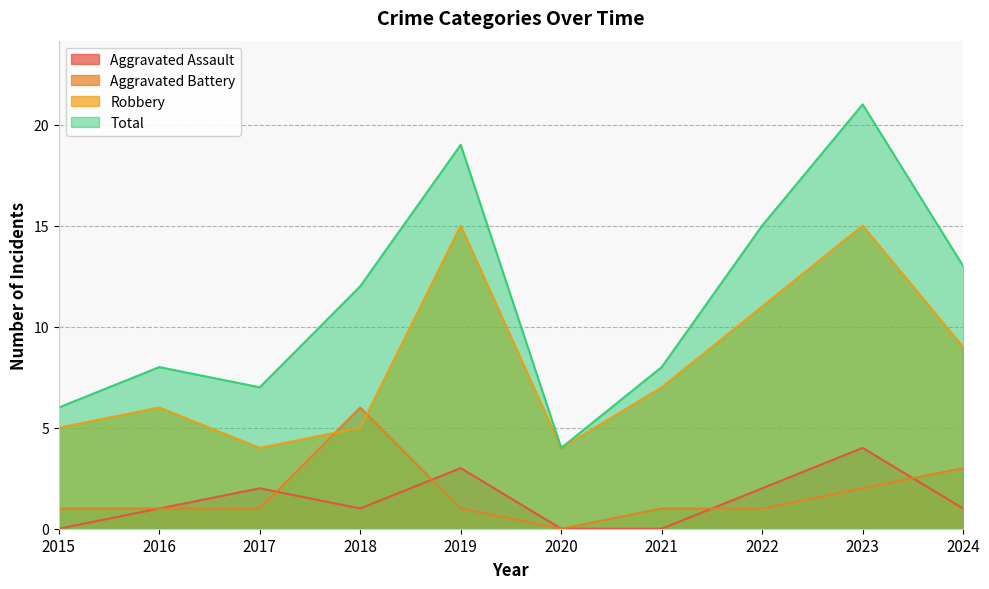

True or false: Aggravated Assault has more than 0 points higher than both neighbors.

True